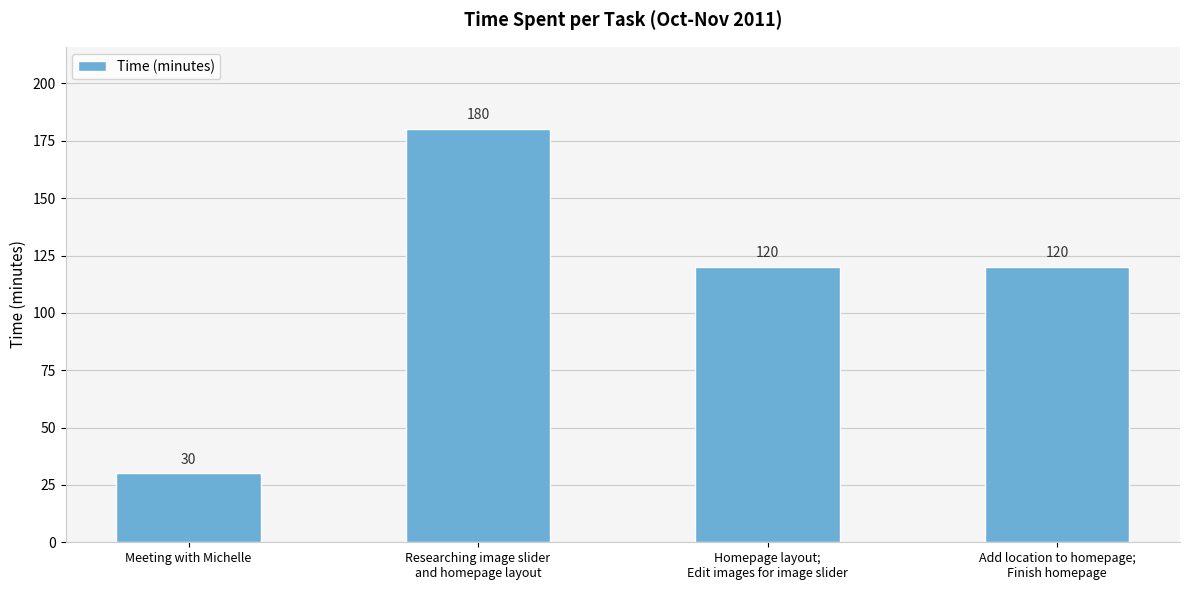

Approximately how many times larger is the value at Add location to homepage;
Finish homepage compared to Meeting with Michelle?

4.0